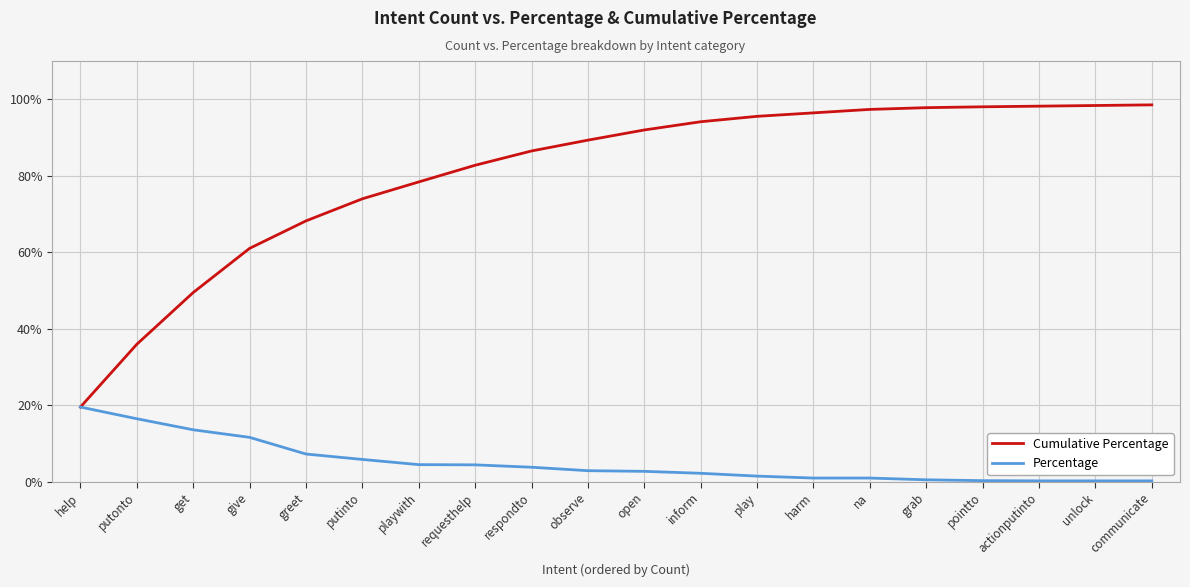

Which series has the largest total across all categories?

Cumulative Percentage